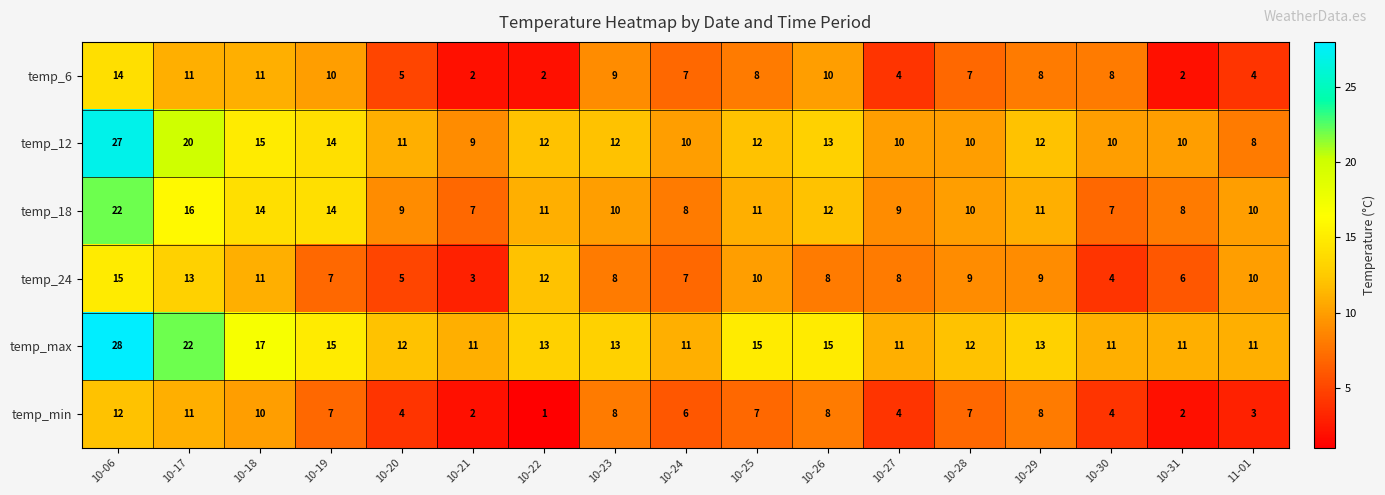

The temp_12 series shows 8 at 11-01. True or false?

True